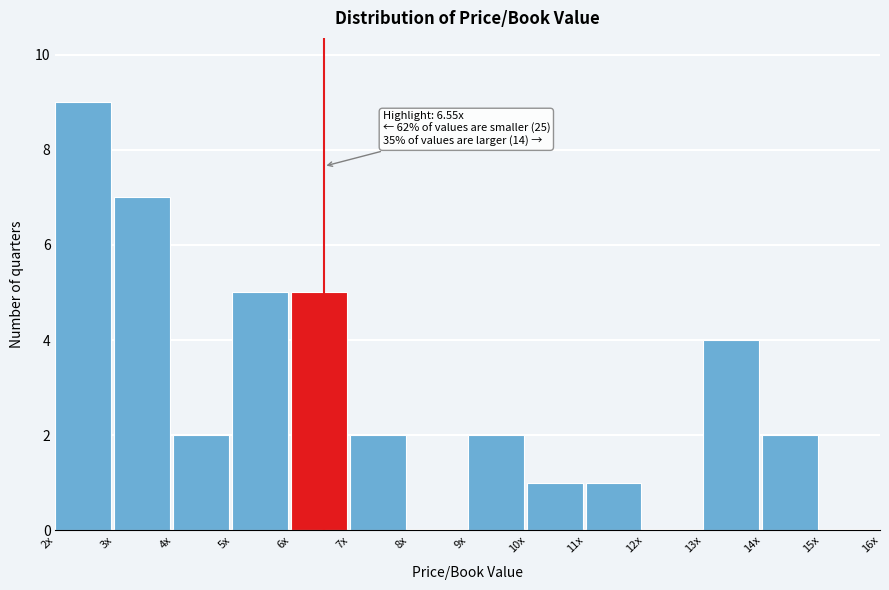

Reading left to right, transcribe all the data shown in this chart.

2x=9	3x=7	4x=2	5x=5	6x=5	7x=2	8x=0	9x=2	10x=1	11x=1	12x=0	13x=4	14x=2	15x=0